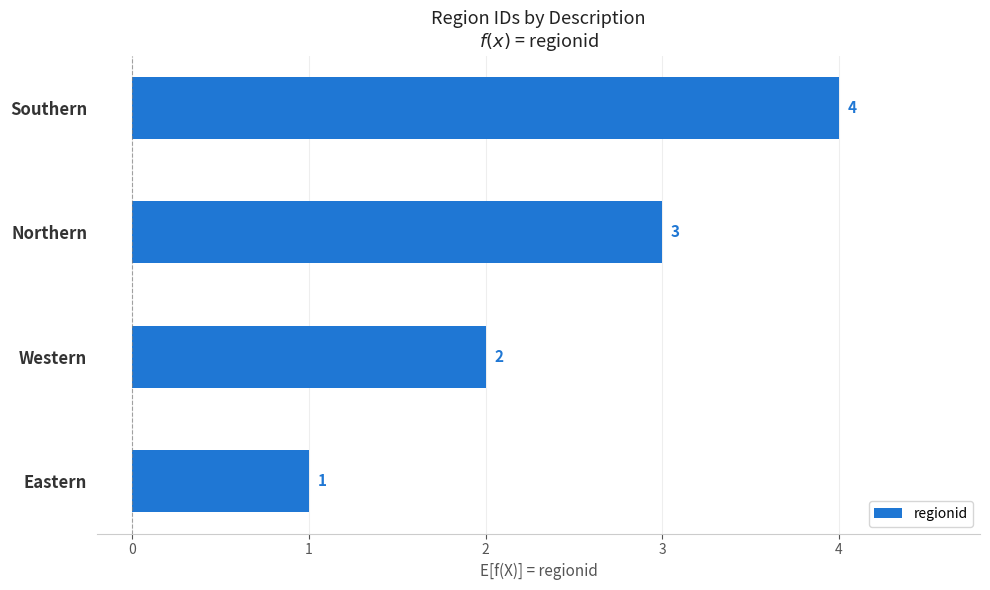

List the labels in order of value, largest first.

Southern, Northern, Western, Eastern